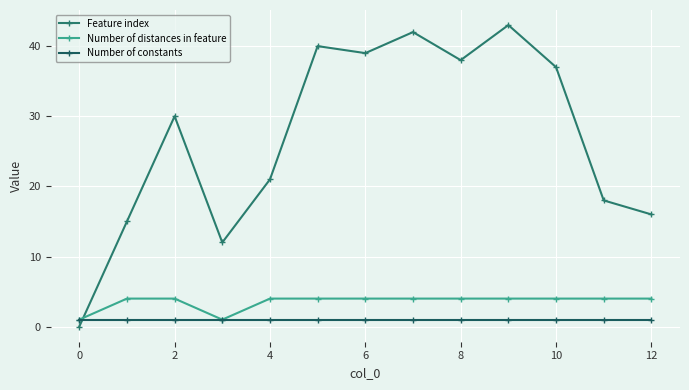

At which category is the sum across all series the highest?

9